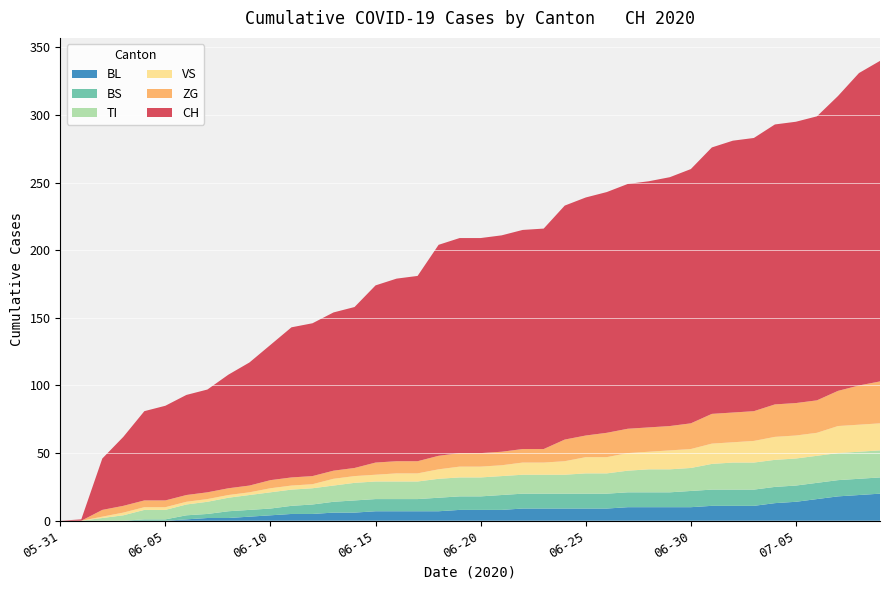

Reading left to right, extract all data points from this chart.

CH: 2020-05-31=0	2020-06-01=1	2020-06-02=38	2020-06-03=51	2020-06-04=66	2020-06-05=70	2020-06-06=74	2020-06-07=76	2020-06-08=84	2020-06-09=91	2020-06-10=100	2020-06-11=111	2020-06-12=113	2020-06-13=117	2020-06-14=119	2020-06-15=131	2020-06-16=135	2020-06-17=137	2020-06-18=156	2020-06-19=159	2020-06-20=159	2020-06-21=160	2020-06-22=162	2020-06-23=163	2020-06-24=173	2020-06-25=176	2020-06-26=178	2020-06-27=181	2020-06-28=182	2020-06-29=184	2020-06-30=188	2020-07-01=197	2020-07-02=201	2020-07-03=202	2020-07-04=207	2020-07-05=208	2020-07-06=210	2020-07-07=218	2020-07-08=231	2020-07-09=237
BL: 2020-05-31=0	2020-06-01=0	2020-06-02=0	2020-06-03=0	2020-06-04=0	2020-06-05=0	2020-06-06=1	2020-06-07=2	2020-06-08=2	2020-06-09=3	2020-06-10=4	2020-06-11=5	2020-06-12=5	2020-06-13=6	2020-06-14=6	2020-06-15=7	2020-06-16=7	2020-06-17=7	2020-06-18=7	2020-06-19=8	2020-06-20=8	2020-06-21=8	2020-06-22=9	2020-06-23=9	2020-06-24=9	2020-06-25=9	2020-06-26=9	2020-06-27=10	2020-06-28=10	2020-06-29=10	2020-06-30=10	2020-07-01=11	2020-07-02=11	2020-07-03=11	2020-07-04=13	2020-07-05=14	2020-07-06=16	2020-07-07=18	2020-07-08=19	2020-07-09=20
VS: 2020-05-31=0	2020-06-01=0	2020-06-02=1	2020-06-03=2	2020-06-04=2	2020-06-05=2	2020-06-06=2	2020-06-07=2	2020-06-08=2	2020-06-09=2	2020-06-10=3	2020-06-11=3	2020-06-12=3	2020-06-13=5	2020-06-14=5	2020-06-15=5	2020-06-16=6	2020-06-17=6	2020-06-18=7	2020-06-19=8	2020-06-20=8	2020-06-21=8	2020-06-22=9	2020-06-23=9	2020-06-24=10	2020-06-25=12	2020-06-26=12	2020-06-27=13	2020-06-28=13	2020-06-29=14	2020-06-30=14	2020-07-01=15	2020-07-02=15	2020-07-03=16	2020-07-04=17	2020-07-05=17	2020-07-06=17	2020-07-07=20	2020-07-08=20	2020-07-09=20
TI: 2020-05-31=0	2020-06-01=0	2020-06-02=2	2020-06-03=4	2020-06-04=7	2020-06-05=7	2020-06-06=8	2020-06-07=9	2020-06-08=10	2020-06-09=11	2020-06-10=12	2020-06-11=12	2020-06-12=12	2020-06-13=12	2020-06-14=13	2020-06-15=13	2020-06-16=13	2020-06-17=13	2020-06-18=14	2020-06-19=14	2020-06-20=14	2020-06-21=14	2020-06-22=14	2020-06-23=14	2020-06-24=14	2020-06-25=15	2020-06-26=15	2020-06-27=16	2020-06-28=17	2020-06-29=17	2020-06-30=17	2020-07-01=19	2020-07-02=20	2020-07-03=20	2020-07-04=20	2020-07-05=20	2020-07-06=20	2020-07-07=20	2020-07-08=20	2020-07-09=20
ZG: 2020-05-31=0	2020-06-01=0	2020-06-02=5	2020-06-03=5	2020-06-04=5	2020-06-05=5	2020-06-06=5	2020-06-07=5	2020-06-08=5	2020-06-09=5	2020-06-10=6	2020-06-11=6	2020-06-12=6	2020-06-13=6	2020-06-14=6	2020-06-15=9	2020-06-16=9	2020-06-17=9	2020-06-18=10	2020-06-19=10	2020-06-20=10	2020-06-21=10	2020-06-22=10	2020-06-23=10	2020-06-24=16	2020-06-25=16	2020-06-26=18	2020-06-27=18	2020-06-28=18	2020-06-29=18	2020-06-30=19	2020-07-01=22	2020-07-02=22	2020-07-03=22	2020-07-04=24	2020-07-05=24	2020-07-06=24	2020-07-07=26	2020-07-08=29	2020-07-09=31
BS: 2020-05-31=0	2020-06-01=0	2020-06-02=0	2020-06-03=0	2020-06-04=1	2020-06-05=1	2020-06-06=3	2020-06-07=3	2020-06-08=5	2020-06-09=5	2020-06-10=5	2020-06-11=6	2020-06-12=7	2020-06-13=8	2020-06-14=9	2020-06-15=9	2020-06-16=9	2020-06-17=9	2020-06-18=10	2020-06-19=10	2020-06-20=10	2020-06-21=11	2020-06-22=11	2020-06-23=11	2020-06-24=11	2020-06-25=11	2020-06-26=11	2020-06-27=11	2020-06-28=11	2020-06-29=11	2020-06-30=12	2020-07-01=12	2020-07-02=12	2020-07-03=12	2020-07-04=12	2020-07-05=12	2020-07-06=12	2020-07-07=12	2020-07-08=12	2020-07-09=12